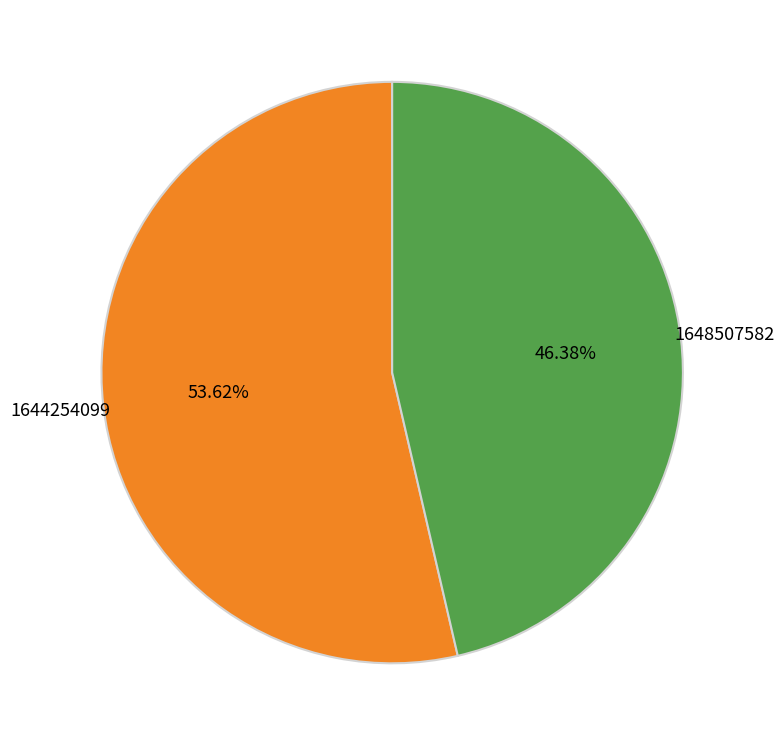

Approximately how many times larger is the value at 1648507582 compared to 1644254099?

0.9